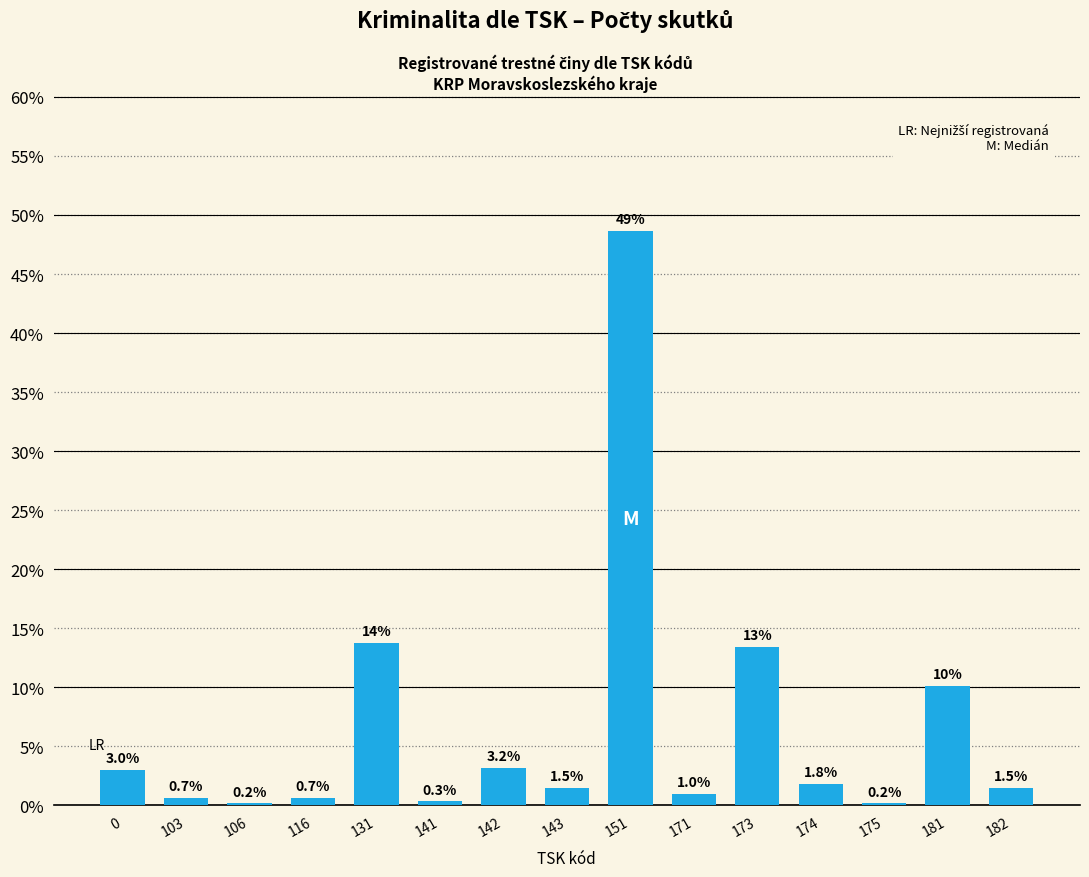

Reading left to right, what are all the values shown in this chart?

0=3.0	103=0.7	106=0.2	116=0.7	131=13.8	141=0.3	142=3.2	143=1.5	151=48.7	171=1.0	173=13.5	174=1.8	175=0.2	181=10.1	182=1.5